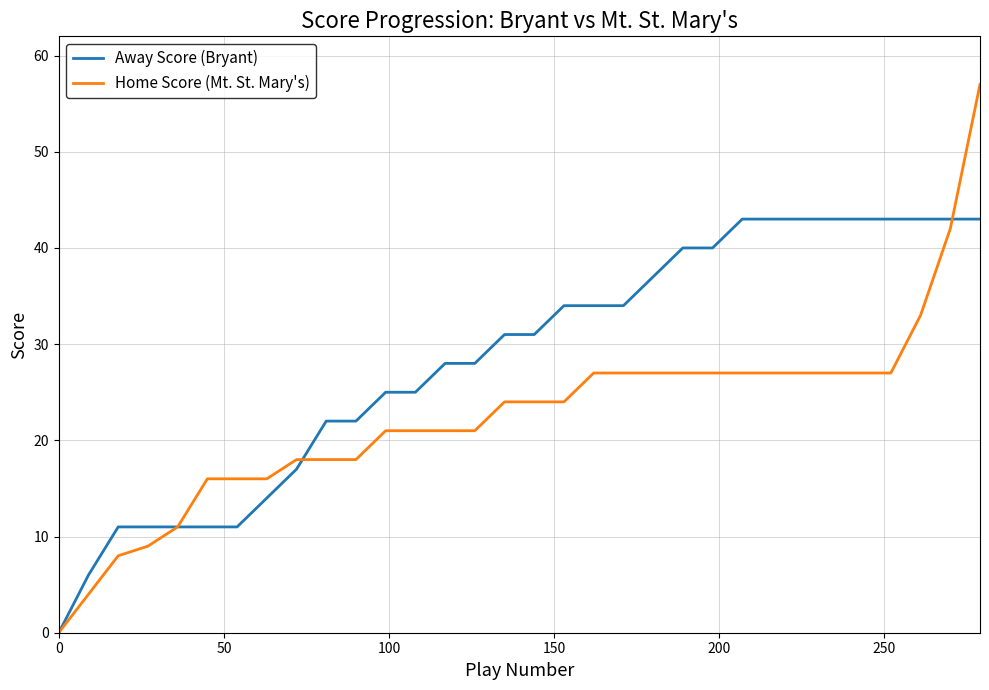

Which series has the largest total across all categories?

Away Score (Bryant)